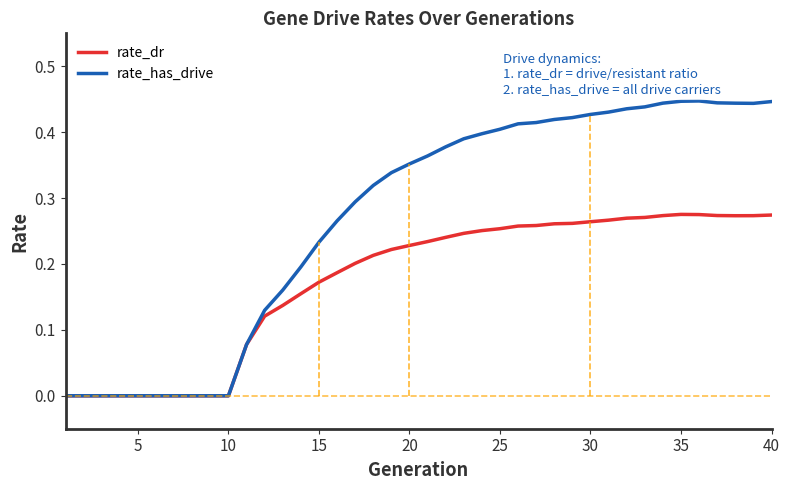

True or false: rate_has_drive has a value of 0.2 at 23.

False